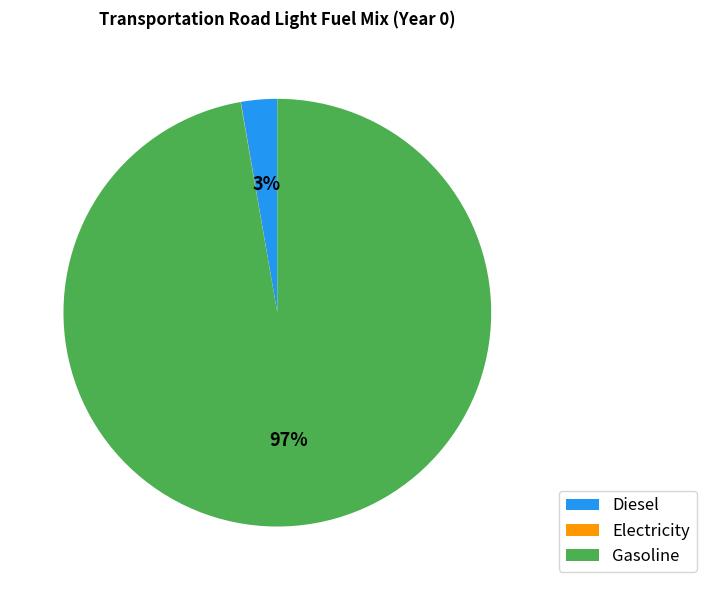

Is it true that Gasoline is 87% of the pie?

False